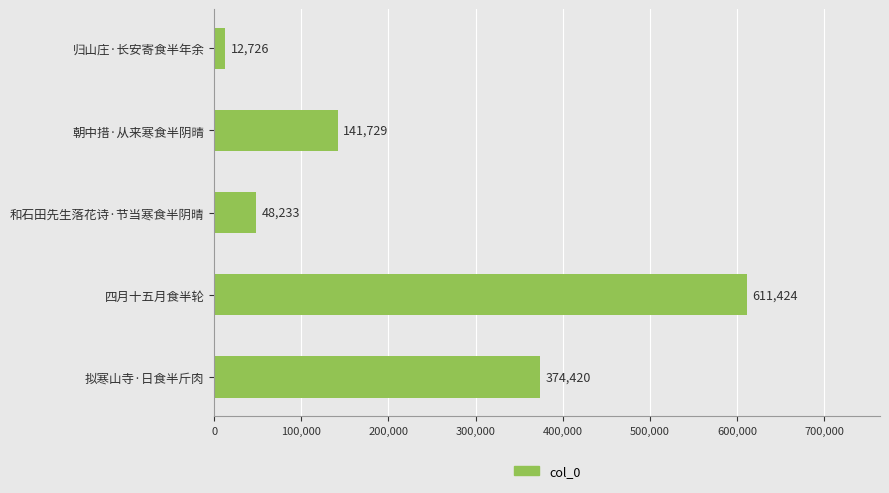

List the labels in order of value, largest first.

四月十五月食半轮, 拟寒山寺·日食半斤肉, 朝中措·从来寒食半阴晴, 和石田先生落花诗·节当寒食半阴晴, 归山庄·长安寄食半年余